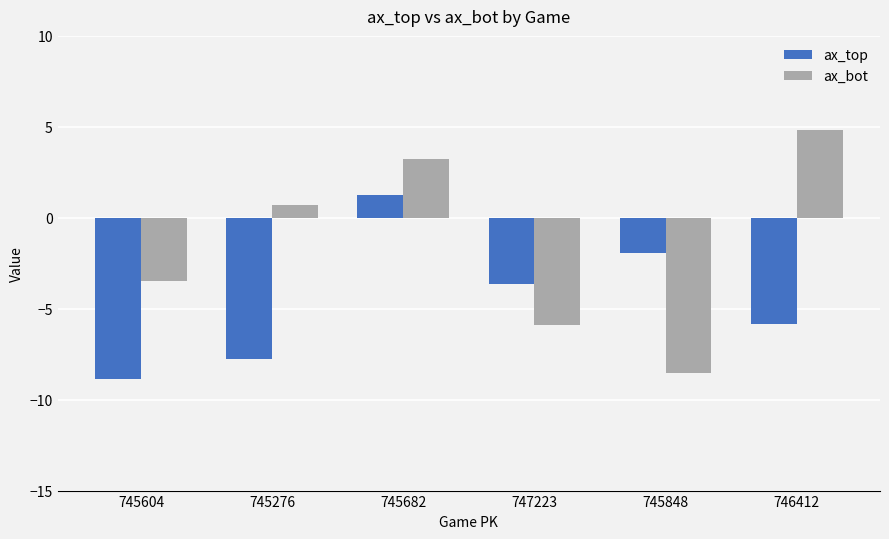

Which series has the largest total across all categories?

ax_bot